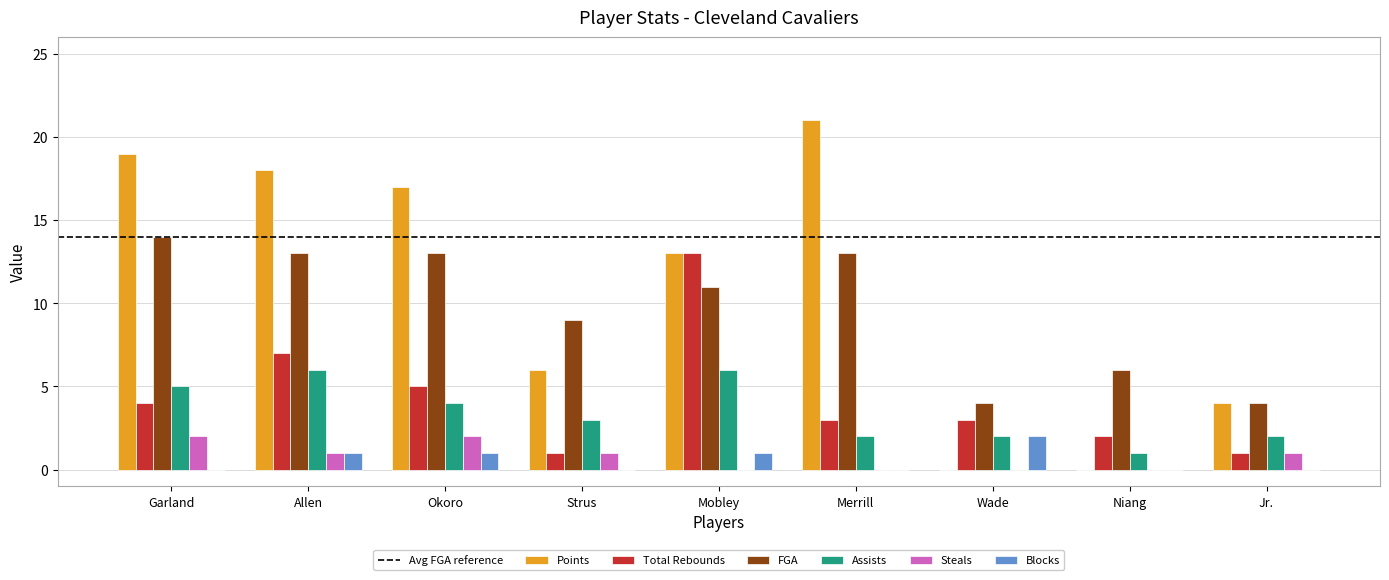

Count the number of data series in this chart.

6